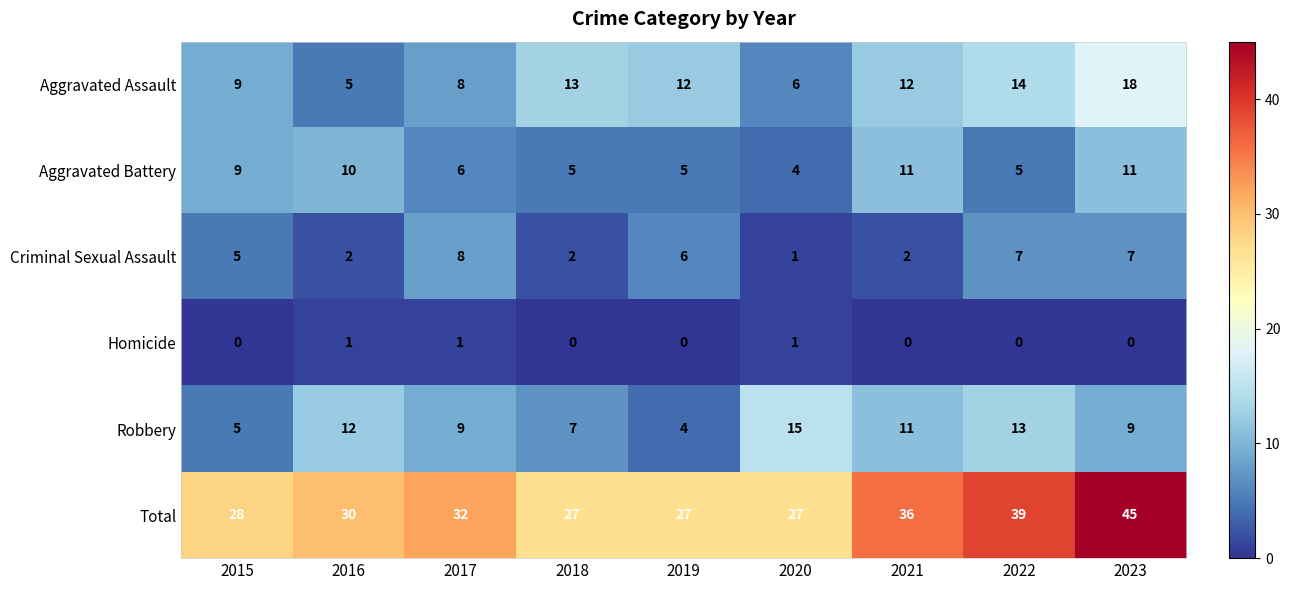

What is the difference between the maximum and minimum values in the Aggravated Battery series?

7